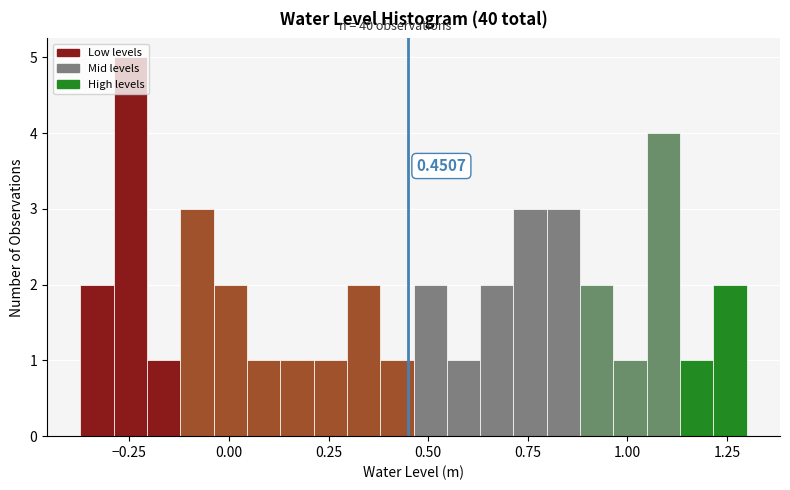

Read against the x-axis, roughly where is the centre of the tallest bar?

-0.25